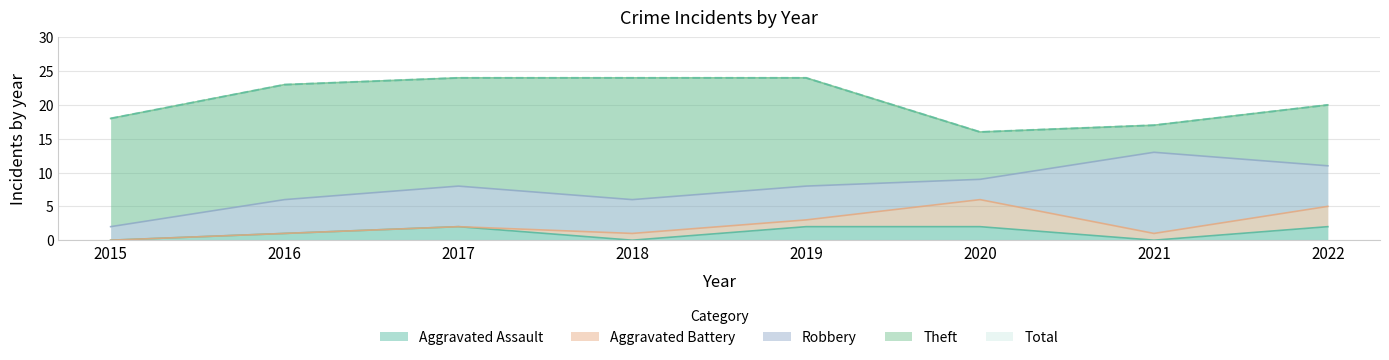

At which label does Theft first exceed 16?

2016